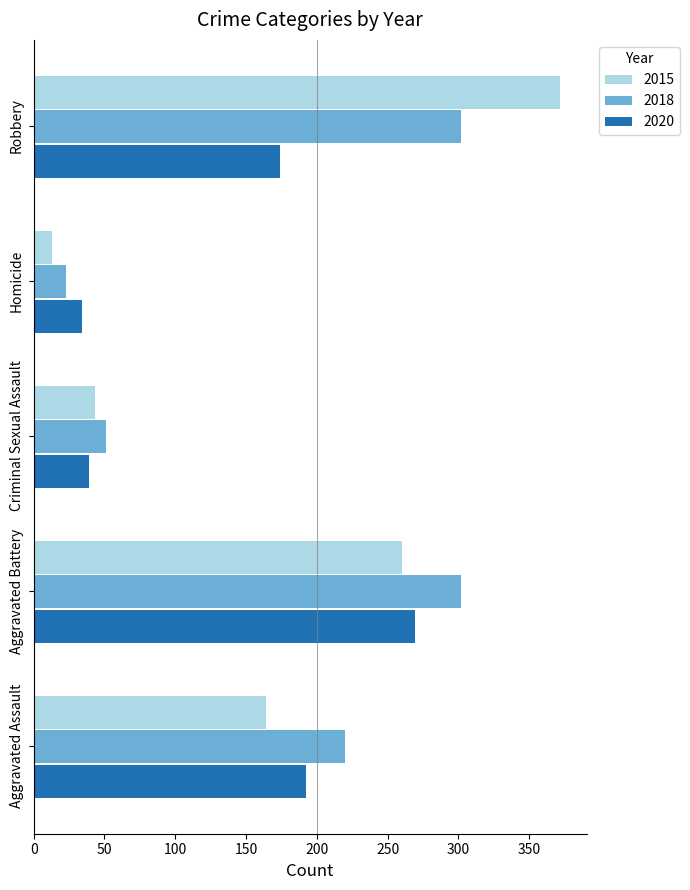

Rank the series by their maximum value, from lowest to highest.

2020, 2018, 2015